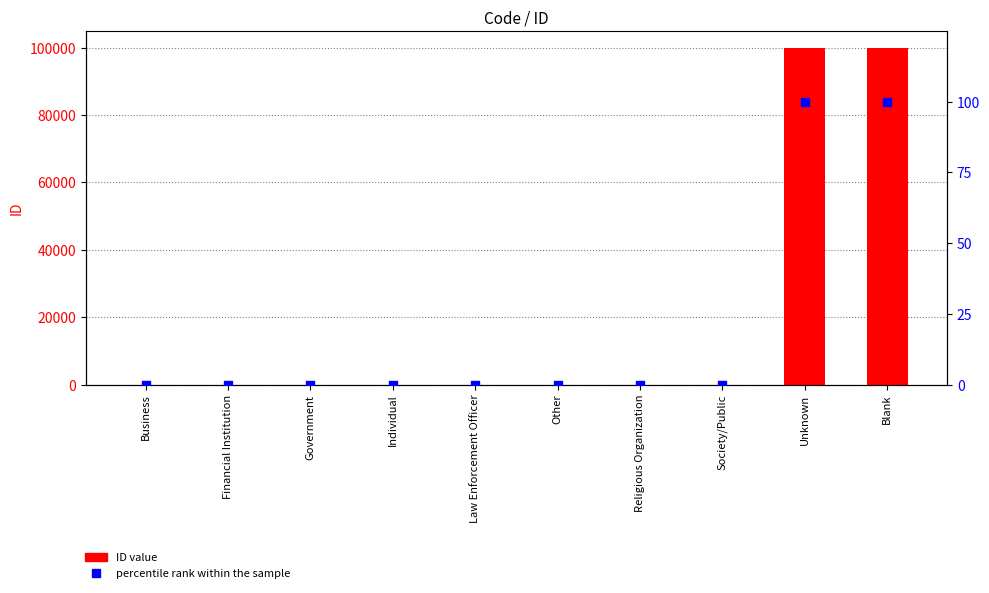

Which series contains the lowest Y value?

percentile rank within the sample